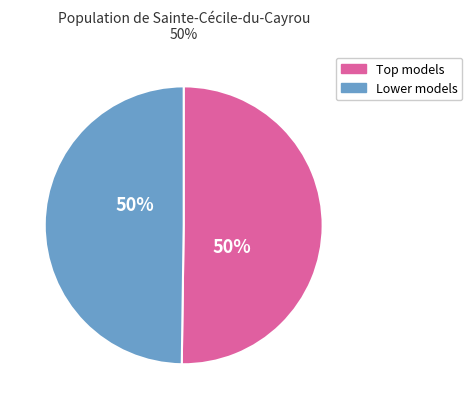

To the nearest percent, what portion does Lower models represent?

50%